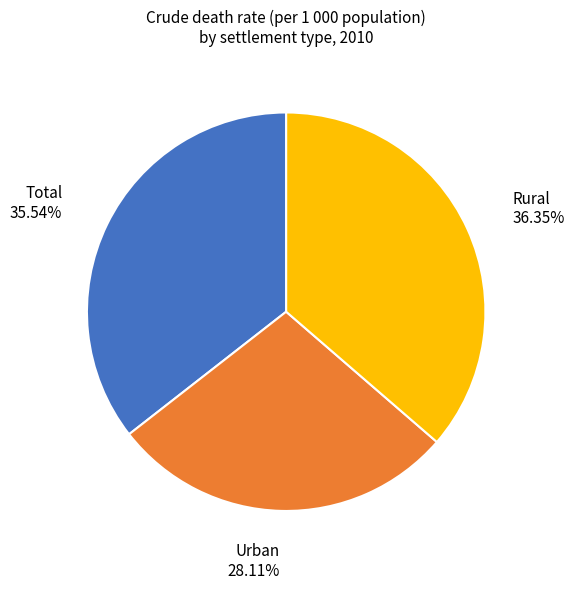

Is there any slice that represents more than half of the pie?

No